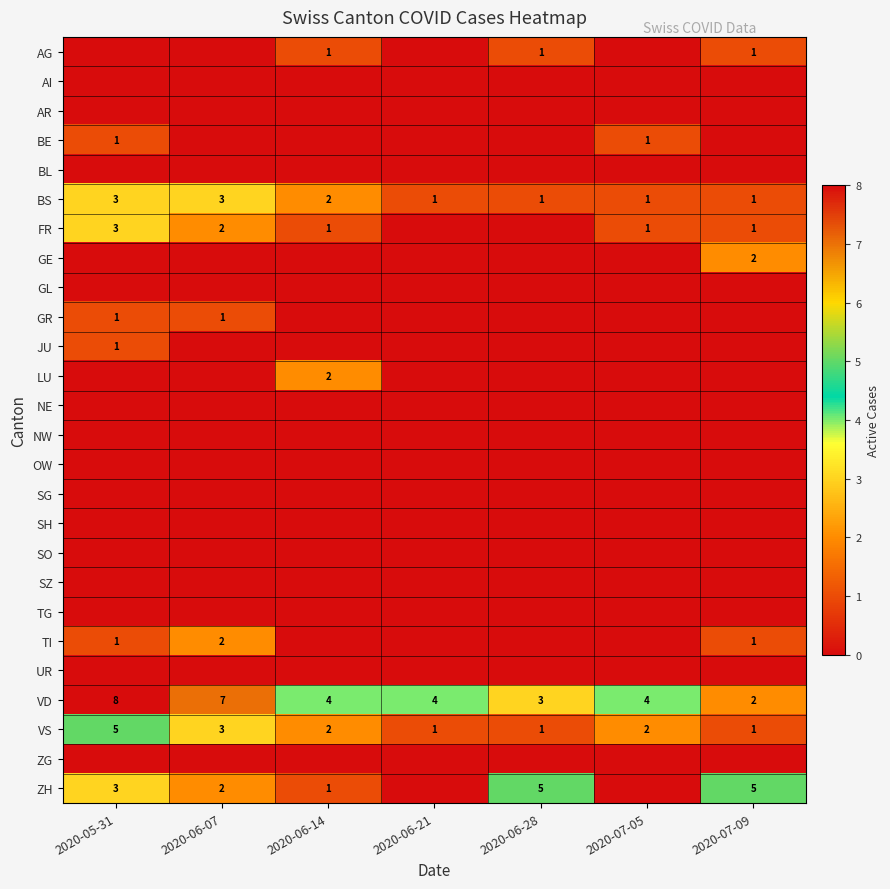

Which category has the lowest value in the VD series?

2020-07-09